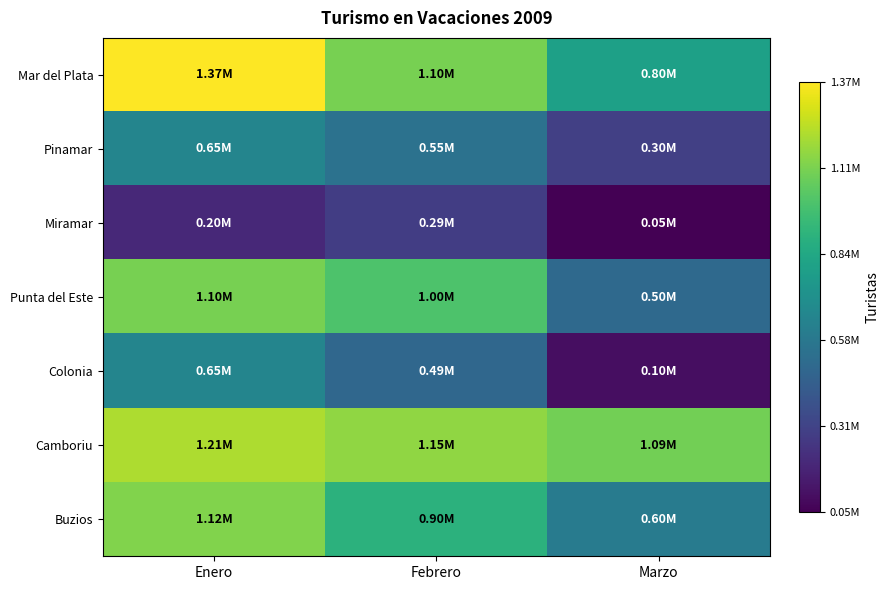

At how many categories does at least one series exceed 869191?

3